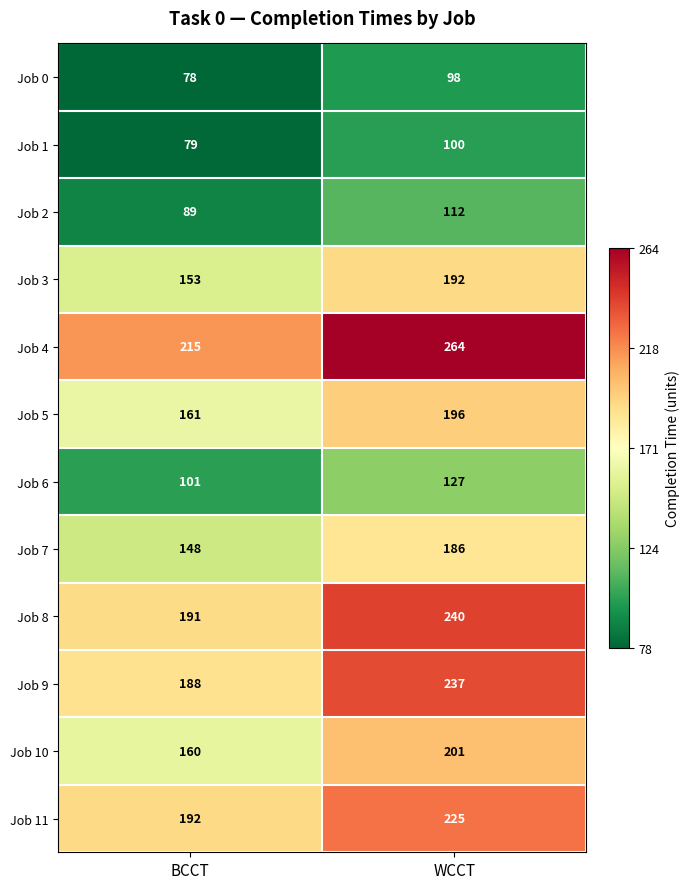

What is the spread (max minus min) of values at WCCT?

166